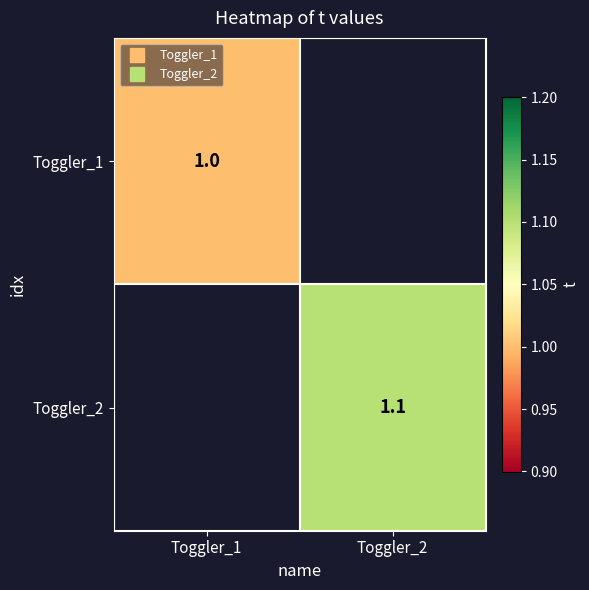

Which category has the lowest value in the Toggler_2 series?

Toggler_1